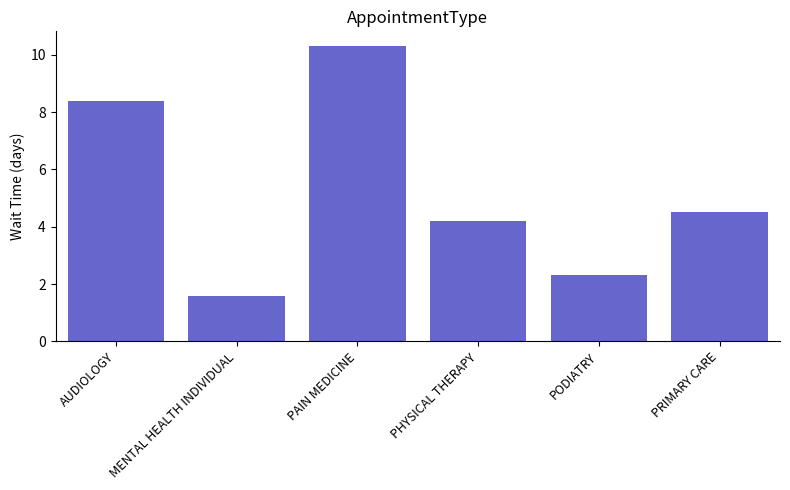

The chart shows a value of 10.3 at PAIN MEDICINE. True or false?

True